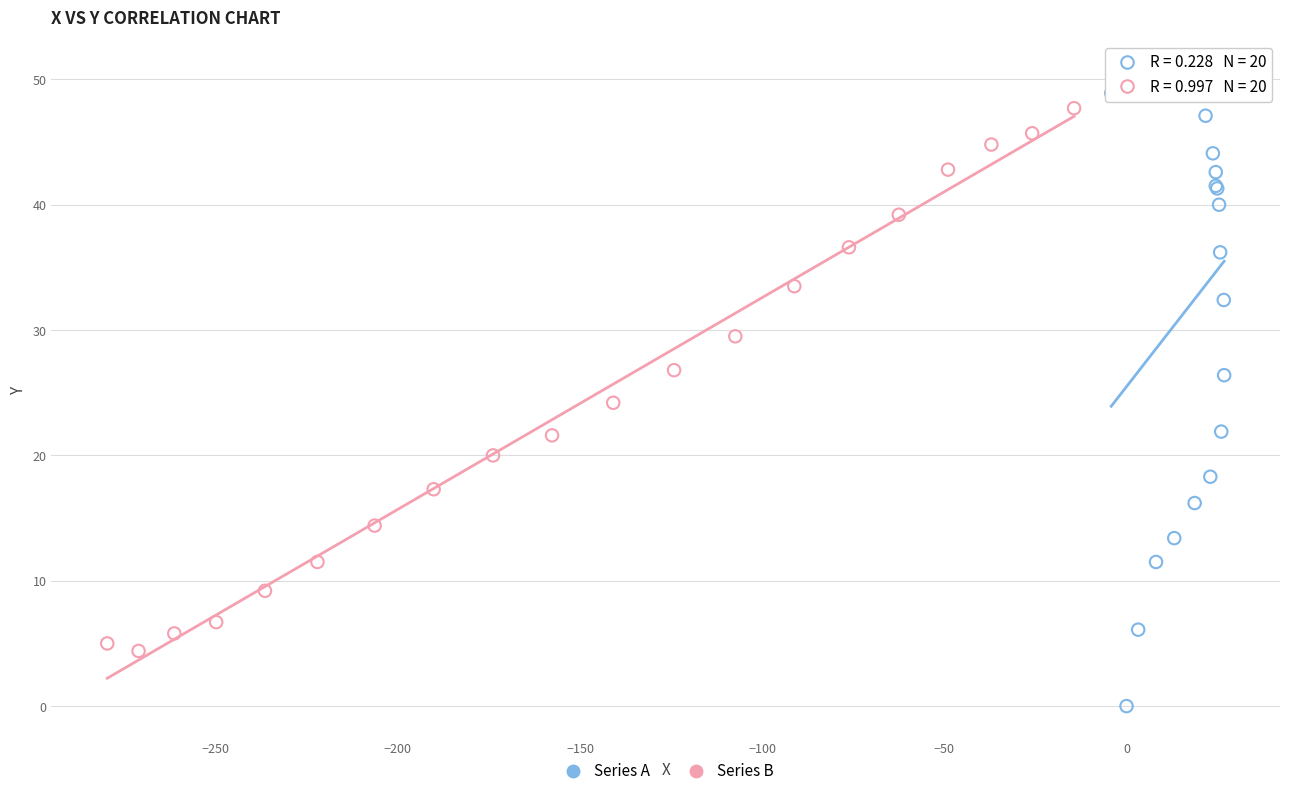

Which series reaches the minimum Y coordinate?

Series A